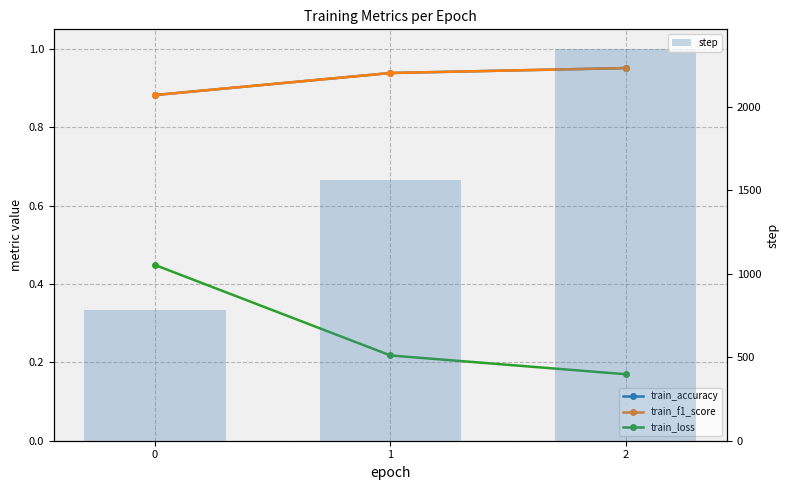

What is the greatest value displayed?

2345.0